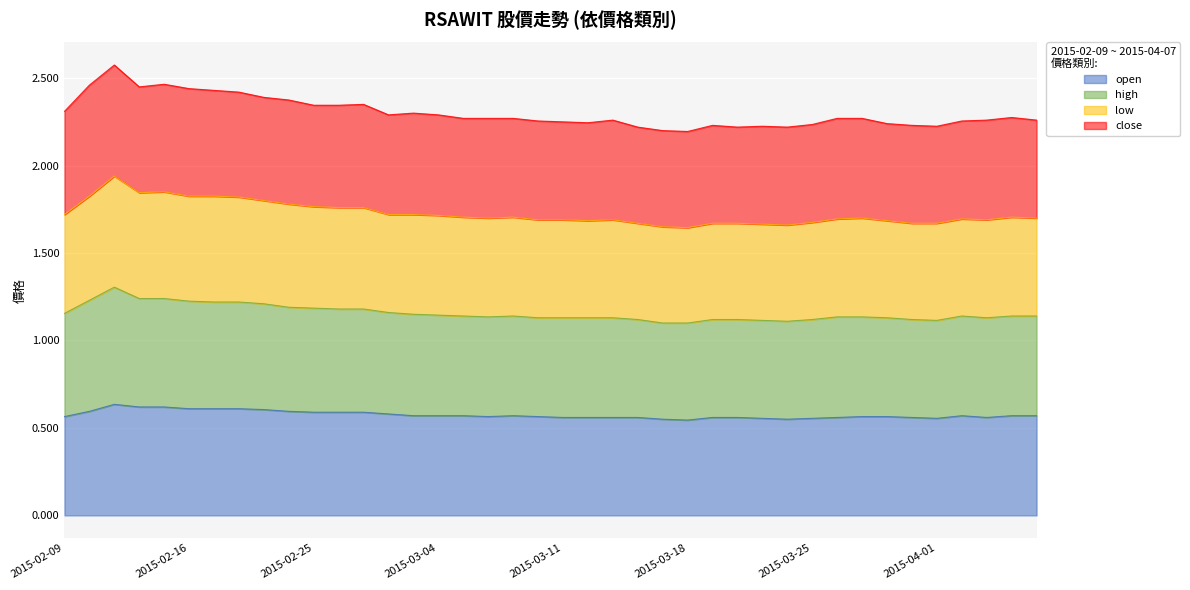

True or false: open has a value of 0.2 at 2015-02-16.

False